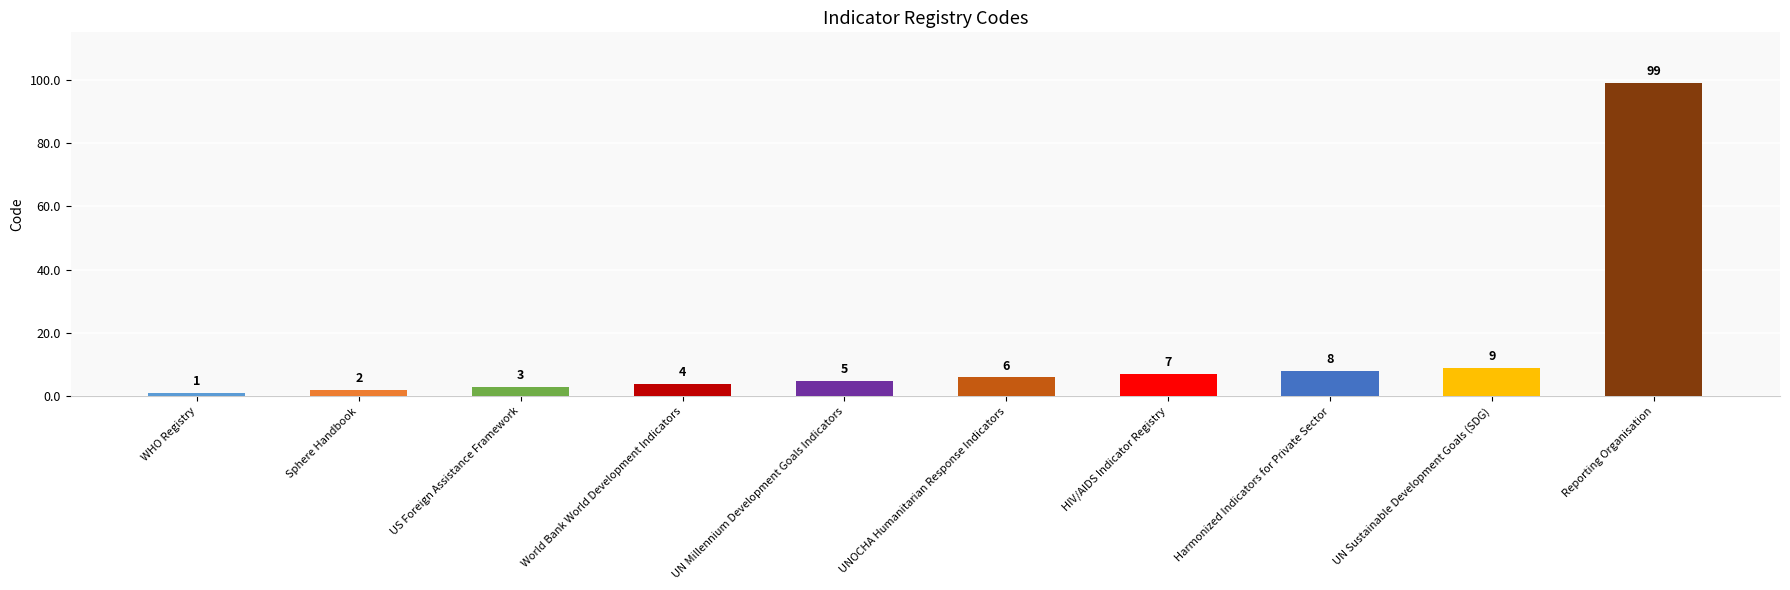

How many values are below 6?

5